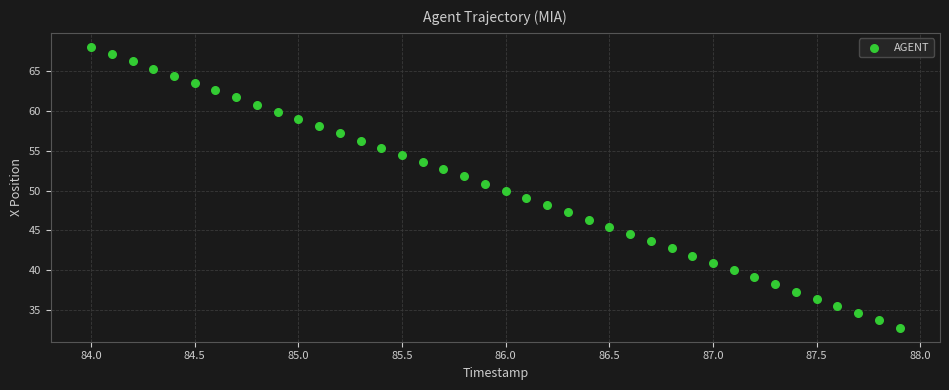

What is the range of Y values (max minus min)?

35.1